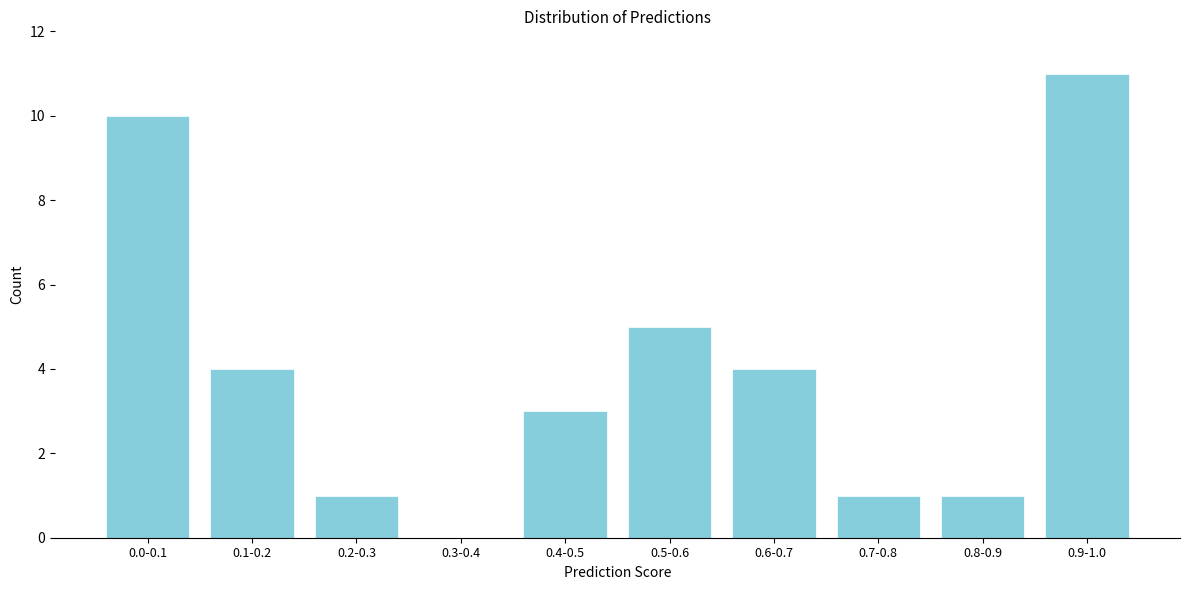

Reading left to right, list all the values displayed in this chart.

0.0-0.1=10	0.1-0.2=4	0.2-0.3=1	0.3-0.4=0	0.4-0.5=3	0.5-0.6=5	0.6-0.7=4	0.7-0.8=1	0.8-0.9=1	0.9-1.0=11